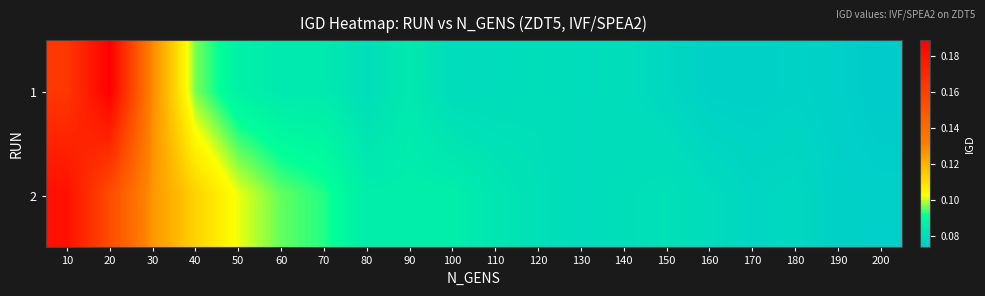

At which category is the sum across all series the highest?

10